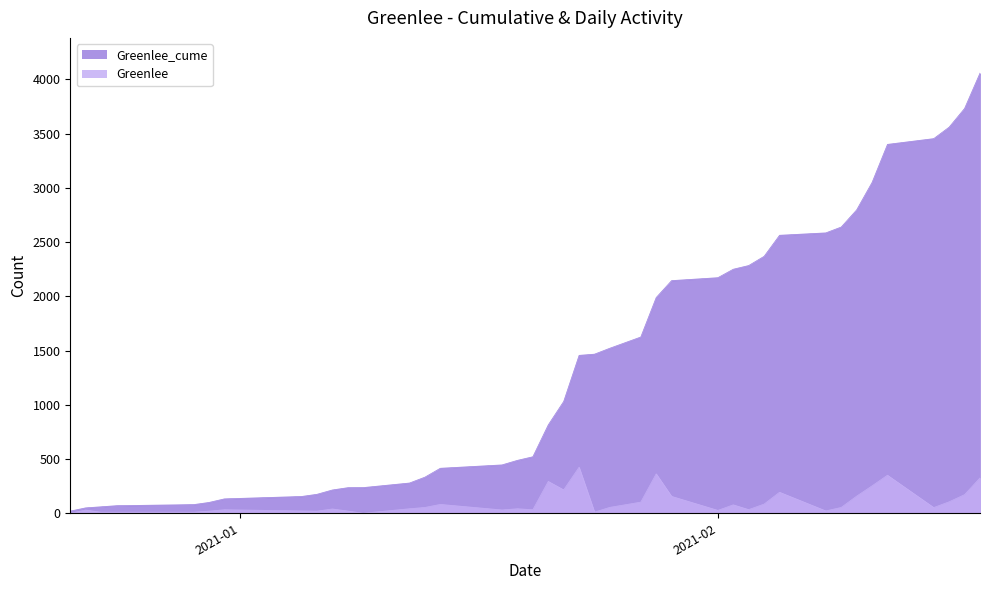

List the series in order of their peak value, highest first.

Greenlee_cume, Greenlee